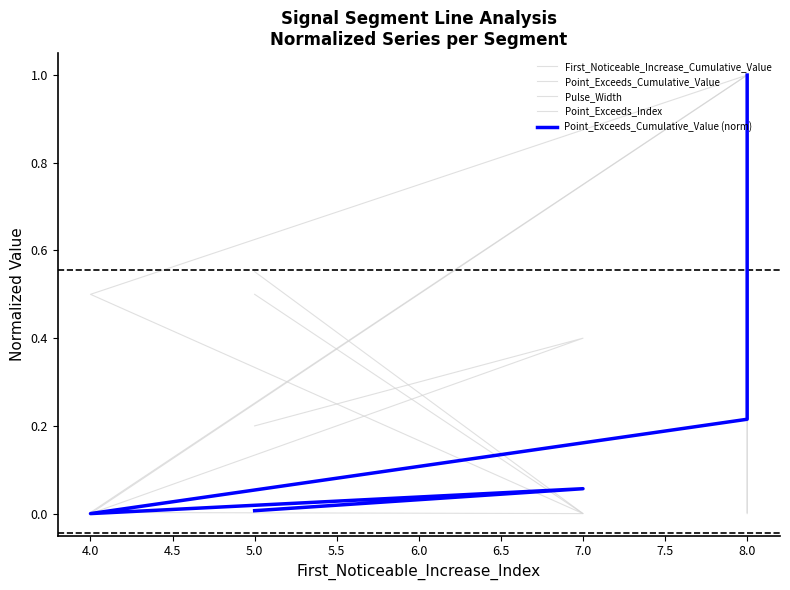

Which series has the widest spread of values?

First_Noticeable_Increase_Cumulative_Value